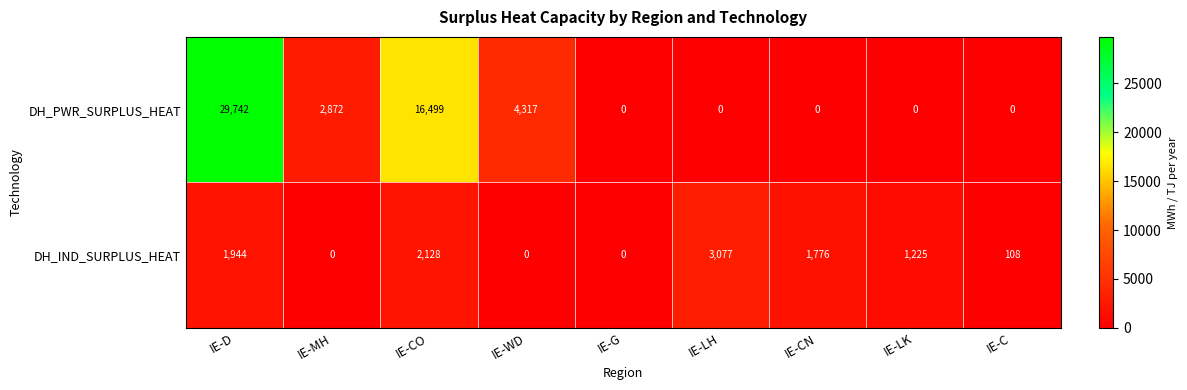

Is it true that DH_PWR_SURPLUS_HEAT equals 17251 at IE-C?

False